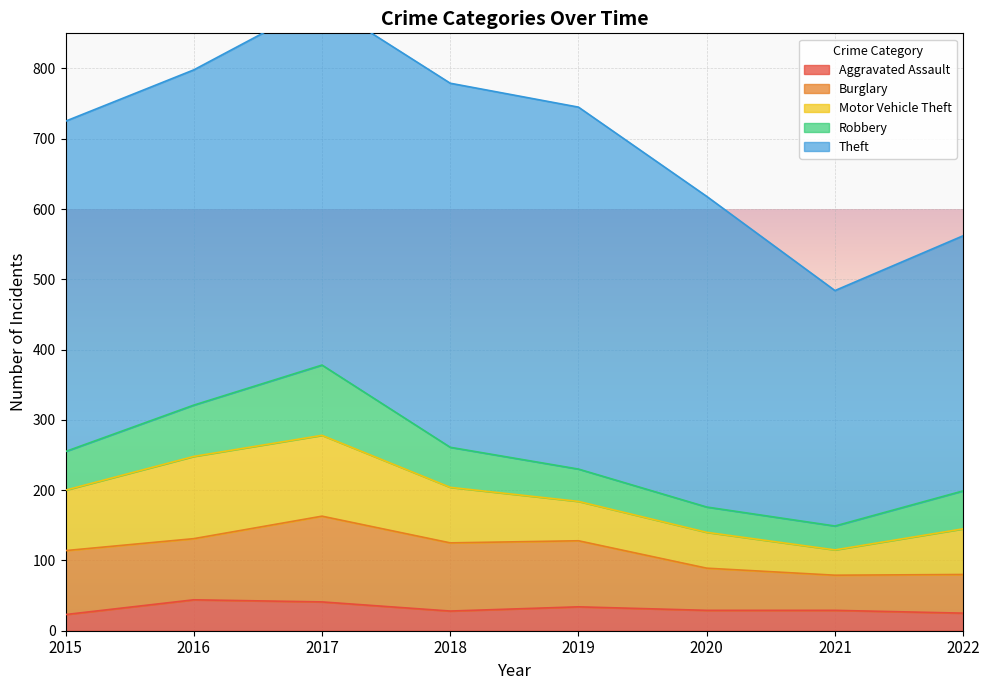

At which category is the sum across all series the highest?

2017